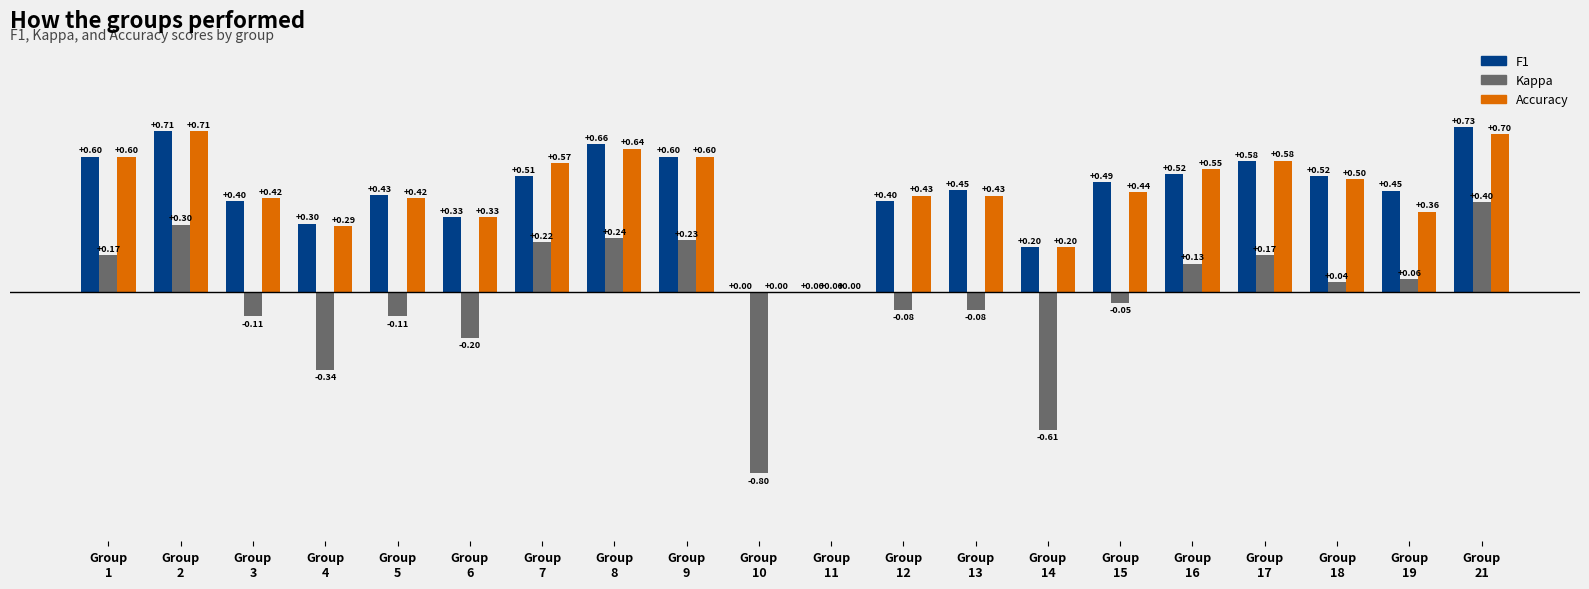

How many data points does each series have?

20